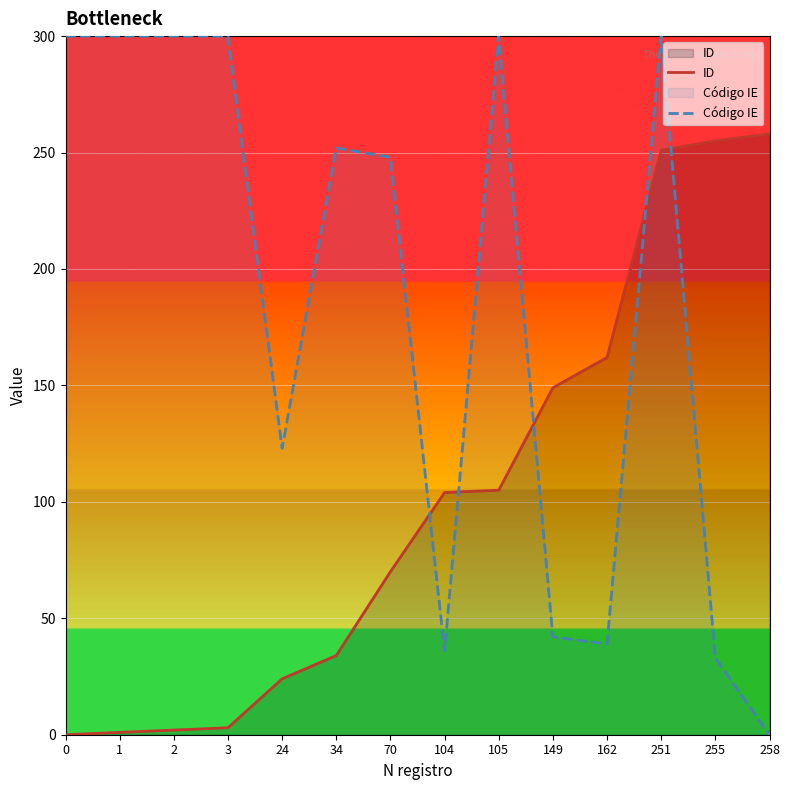

What is the value of the Código IE point at the 13th from the left?

33